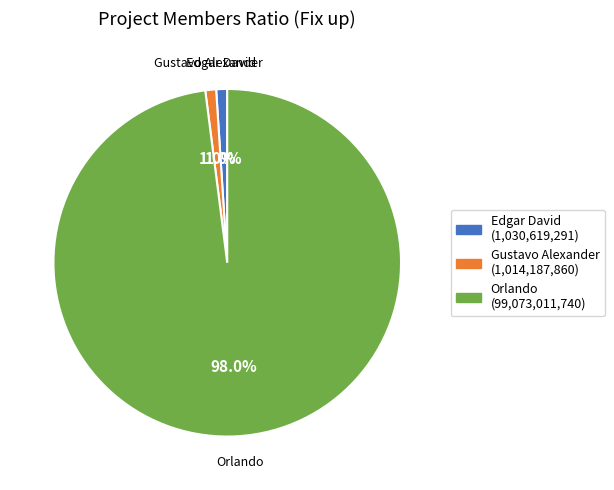

True or false: Orlando accounts for 98% of the total.

True